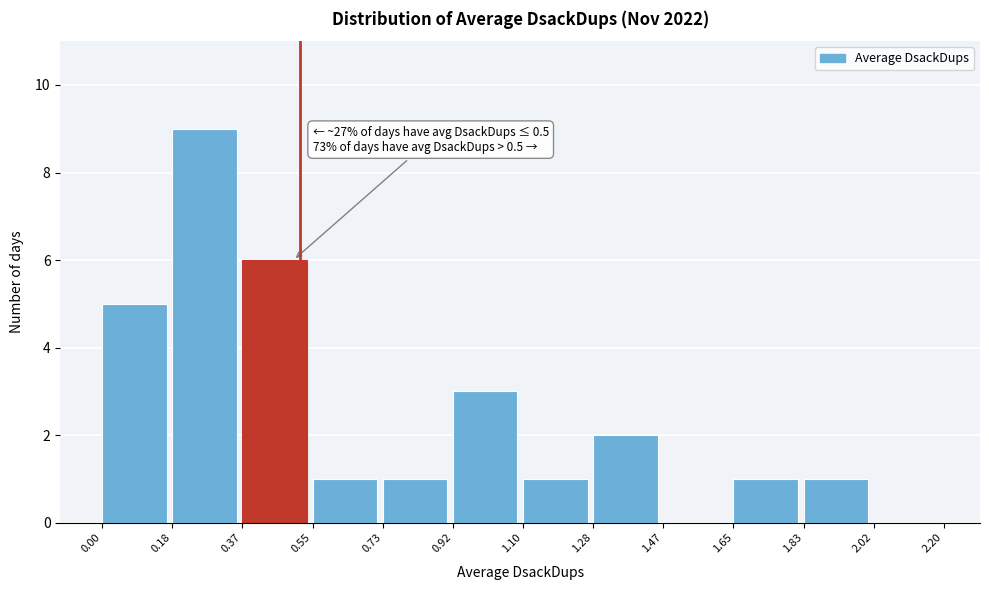

Which range on the x-axis has the tallest bar?

0.18 to 0.37